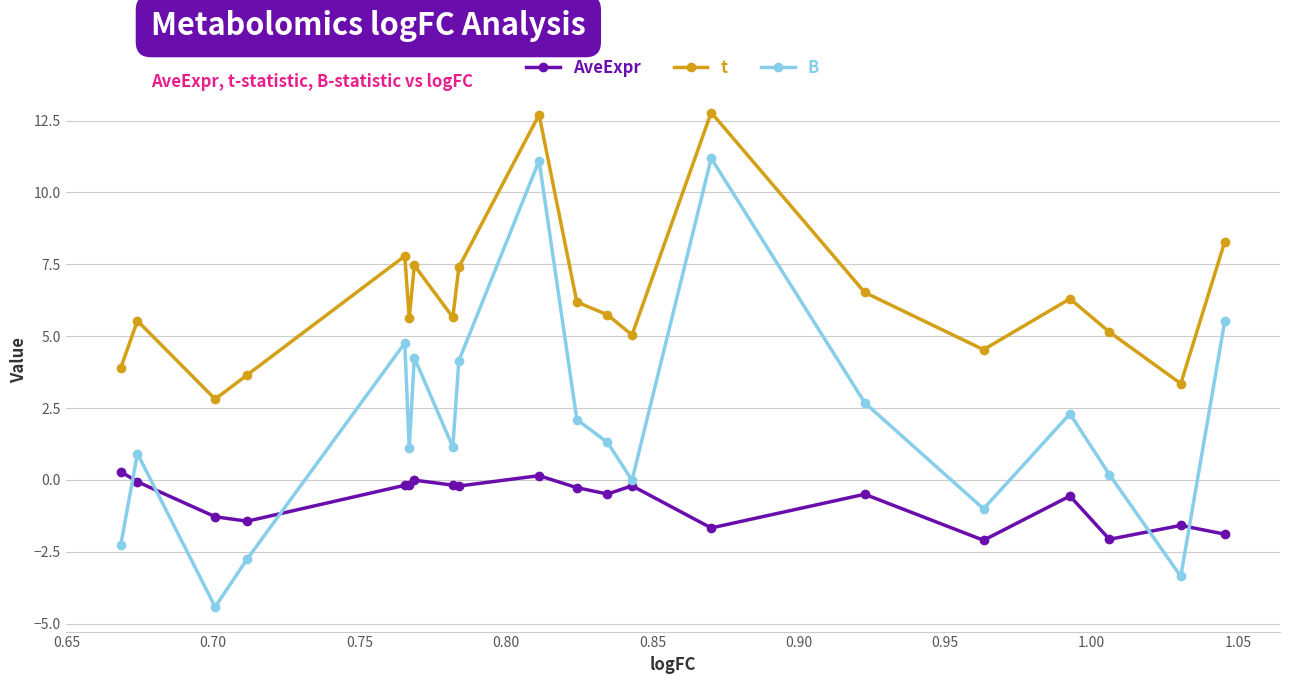

At how many categories does at least one series exceed 7?

6